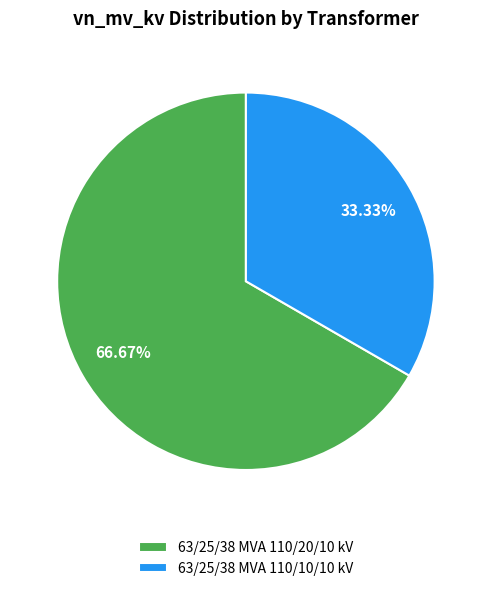

Which slice is the smallest?

63/25/38 MVA 110/10/10 kV